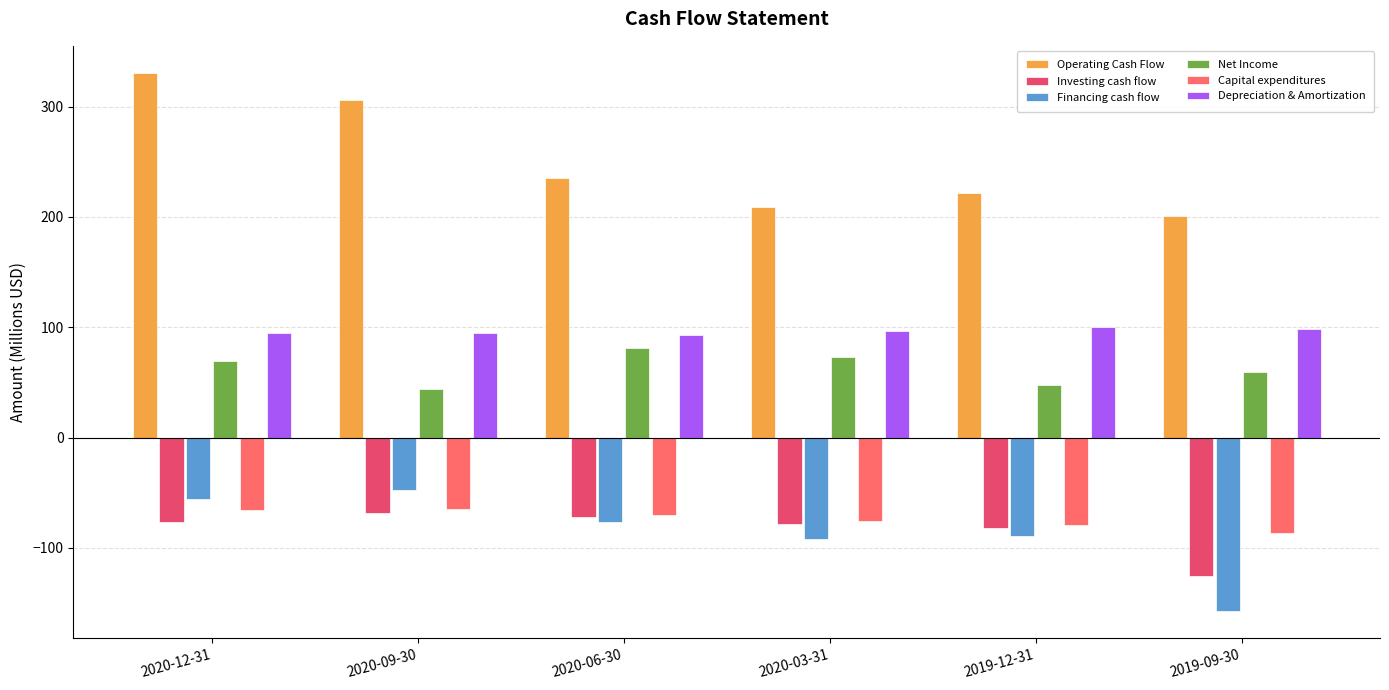

Which series changed the most between 2020-12-31 and 2020-03-31?

Operating Cash Flow